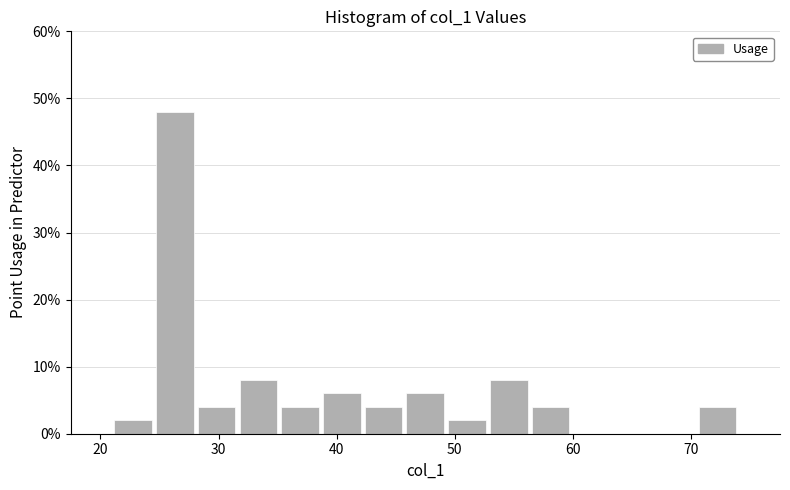

Around what value on the x-axis is the tallest bar? Give the approximate position of its centre, as read against the axis.

26